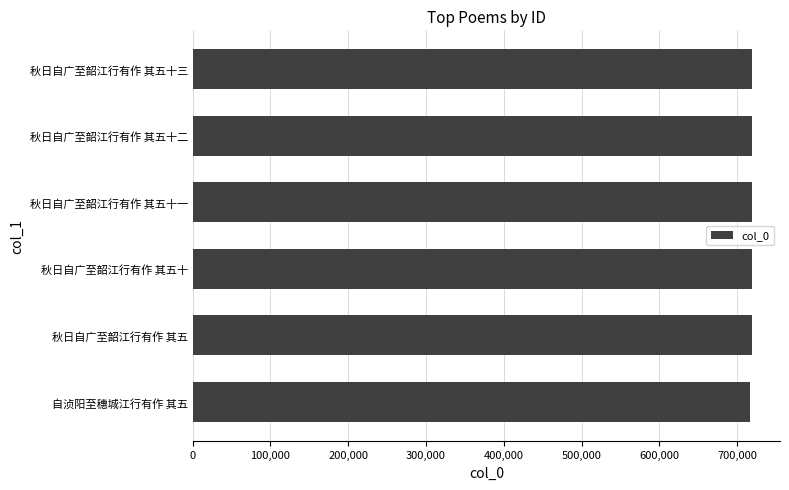

Is it true that the value at 秋日自广至韶江行有作 其五十三 is 265787?

False